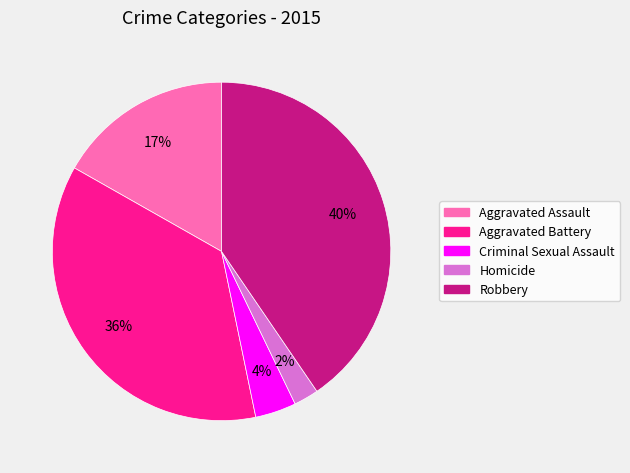

True or false: Robbery accounts for 40% of the total.

True